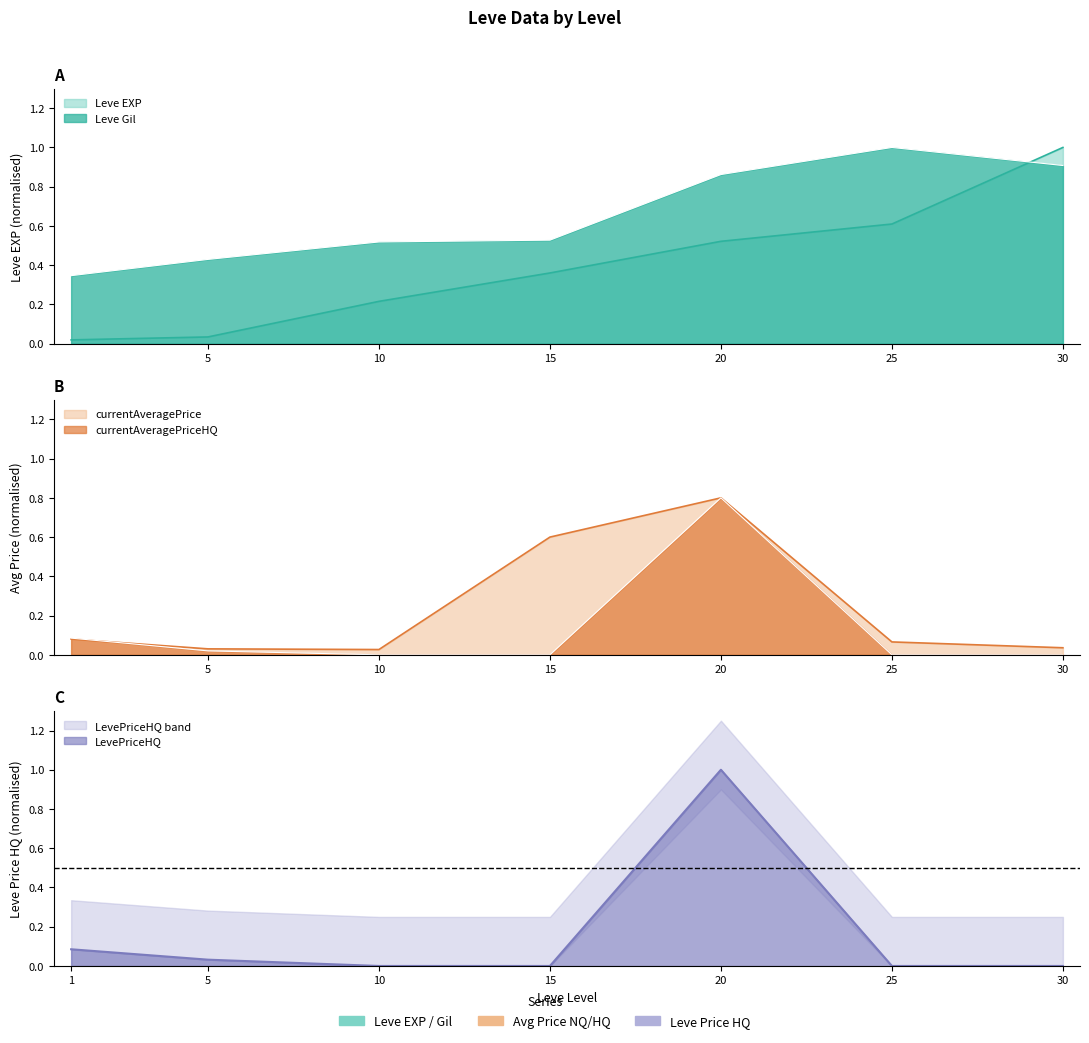

The Leve EXP series shows 0.6 at 25. True or false?

True